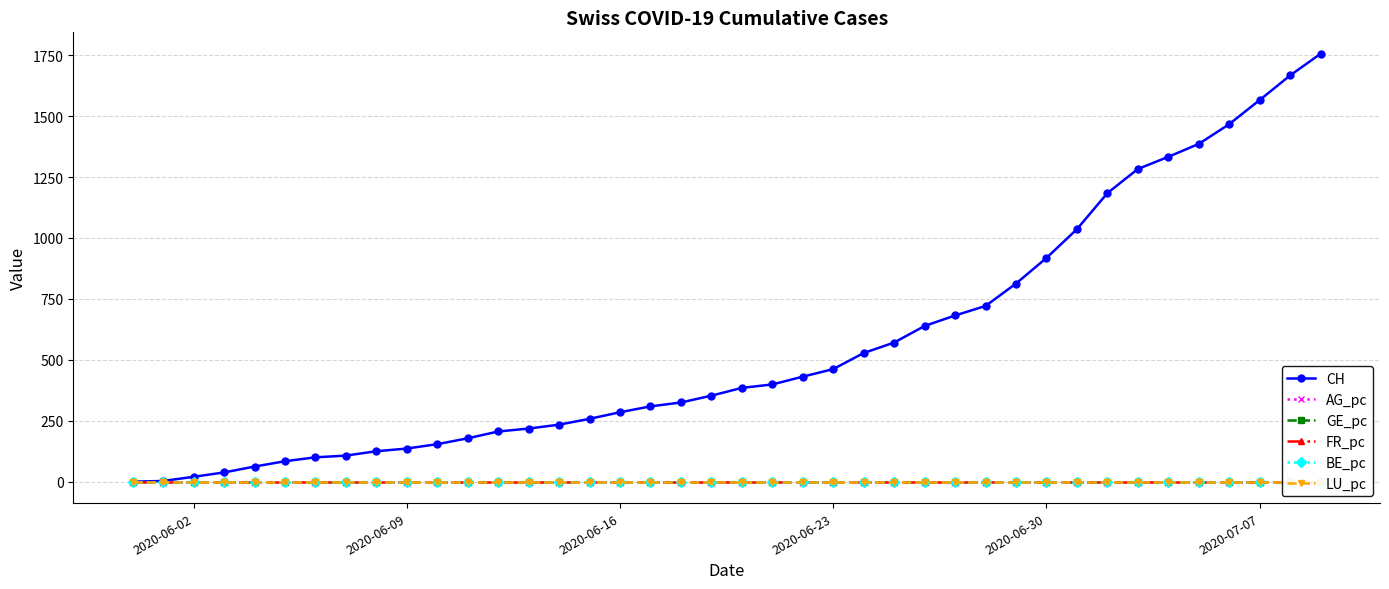

At how many categories does at least one series exceed 1010?

9